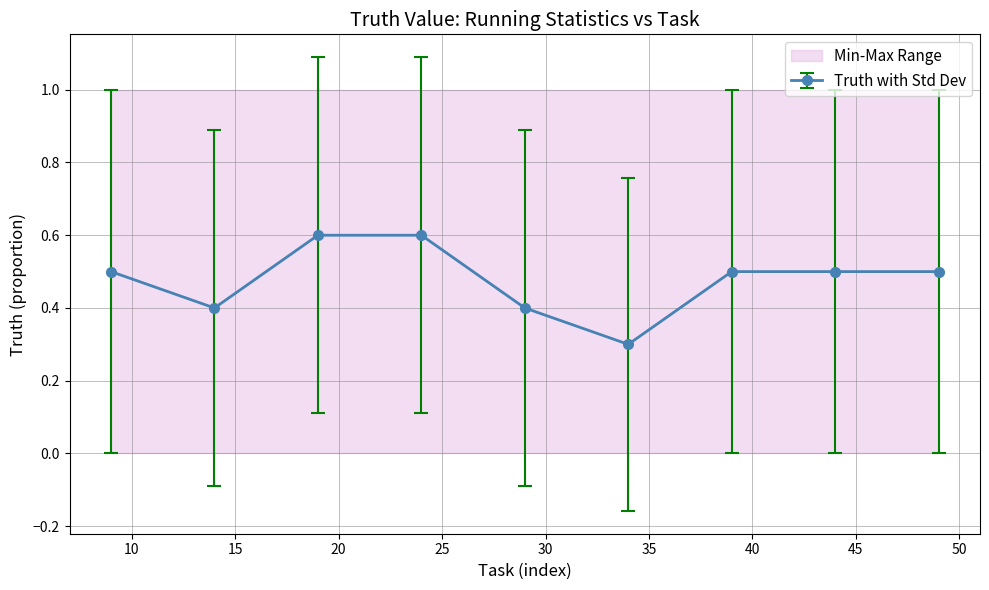

What is the value of the Truth with Std Dev point at the 2nd from the left?

0.4